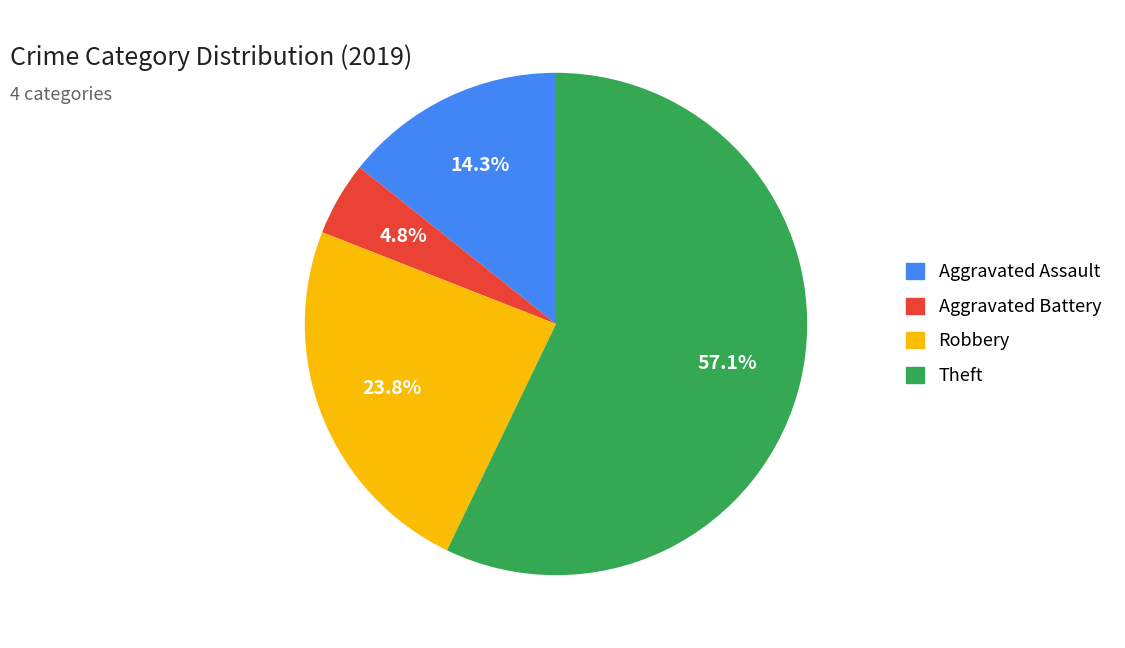

Which category has the smallest portion of the pie?

Aggravated Battery